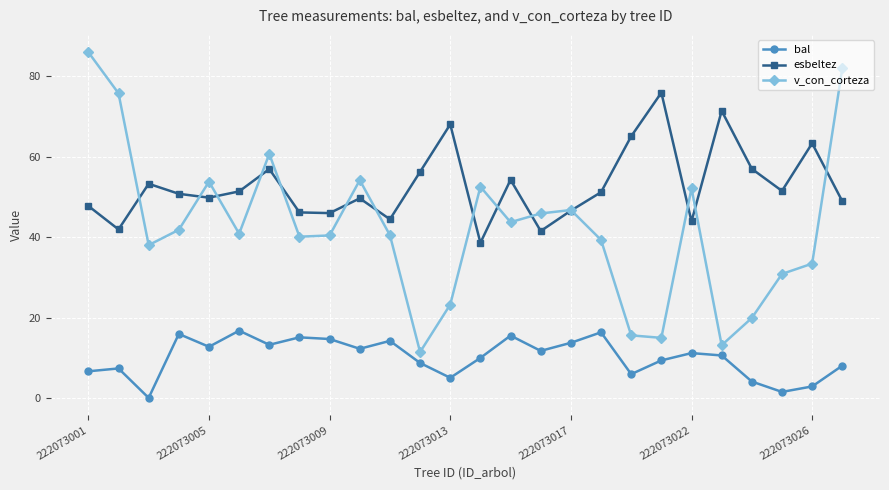

List the series in order of their overall mean, lowest first.

bal, v_con_corteza, esbeltez